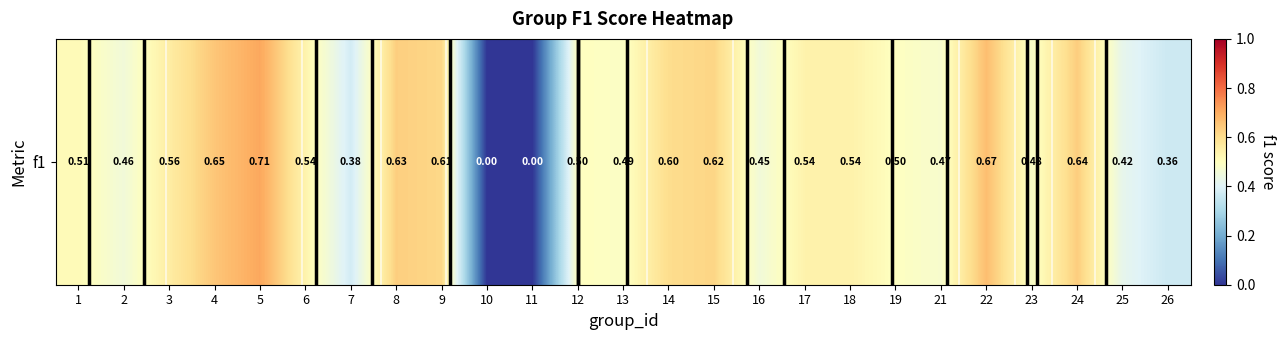

Reading left to right, what are all the values shown in this chart?

1=0.5	2=0.5	3=0.6	4=0.7	5=0.7	6=0.5	7=0.4	8=0.6	9=0.6	10=0.0	11=0.0	12=0.5	13=0.5	14=0.6	15=0.6	16=0.5	17=0.5	18=0.5	19=0.5	21=0.5	22=0.7	23=0.5	24=0.6	25=0.4	26=0.4